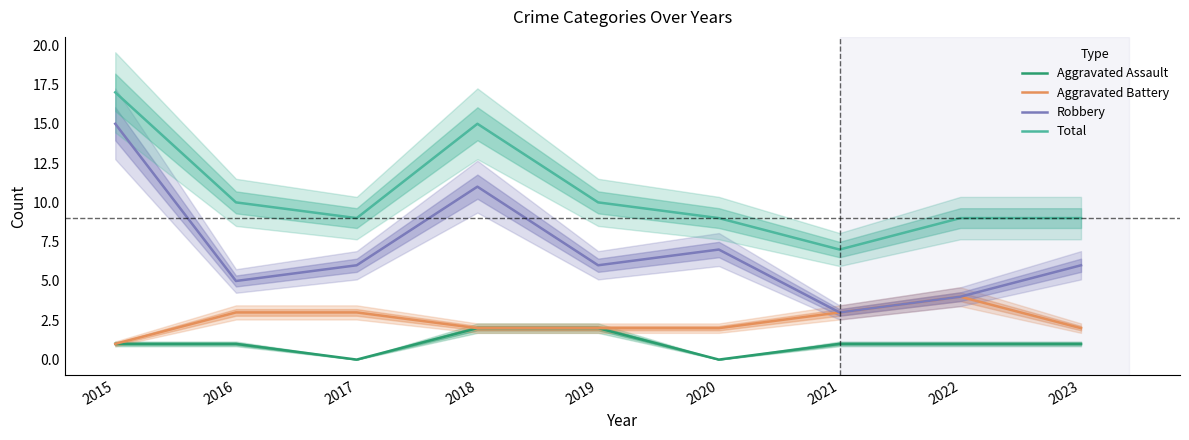

What is the total value across all series at 2020?

18